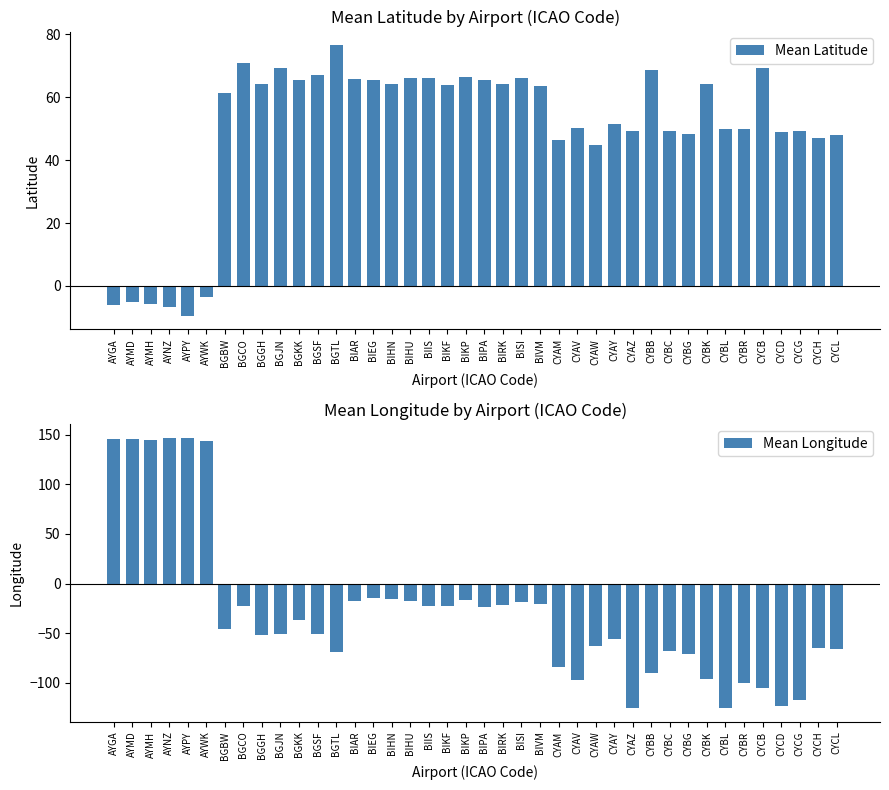

How many bars are there in total?

80